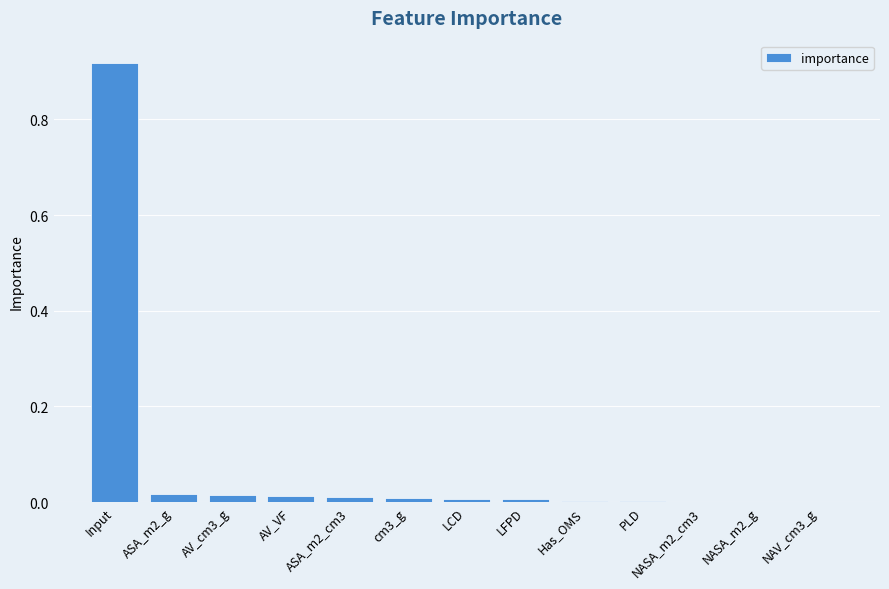

How many distinct data groups are displayed?

1